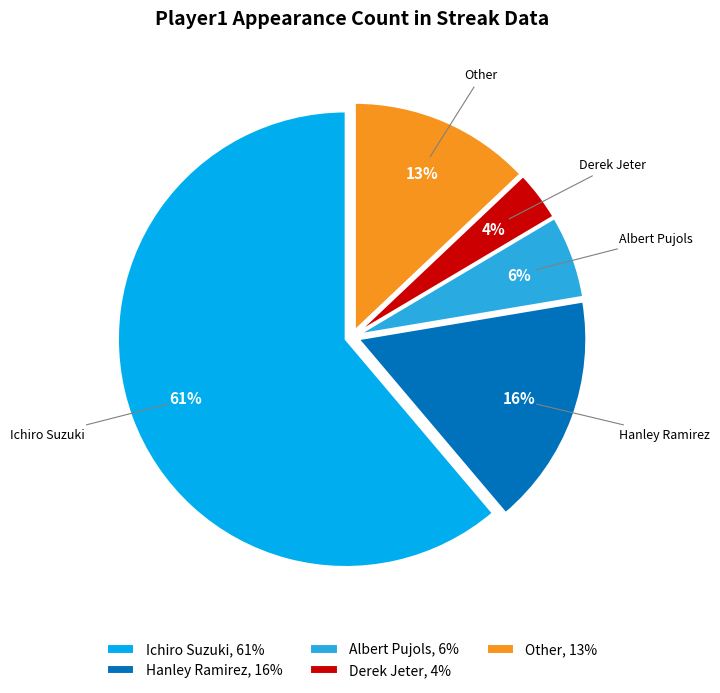

Is the sum of Derek Jeter, 4% and Albert Pujols, 6% greater than half?

No